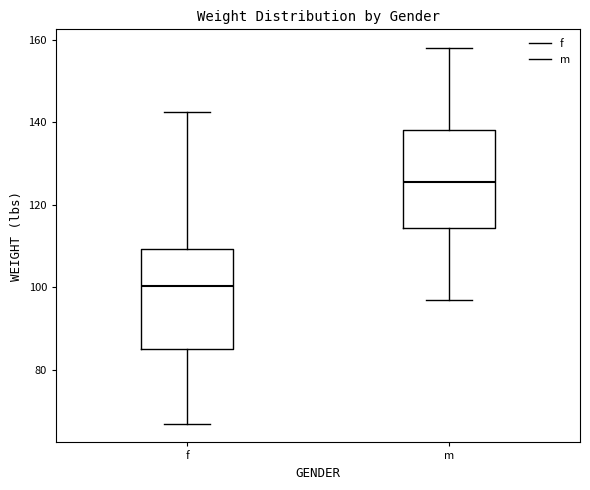

Which box has the highest median line?

m